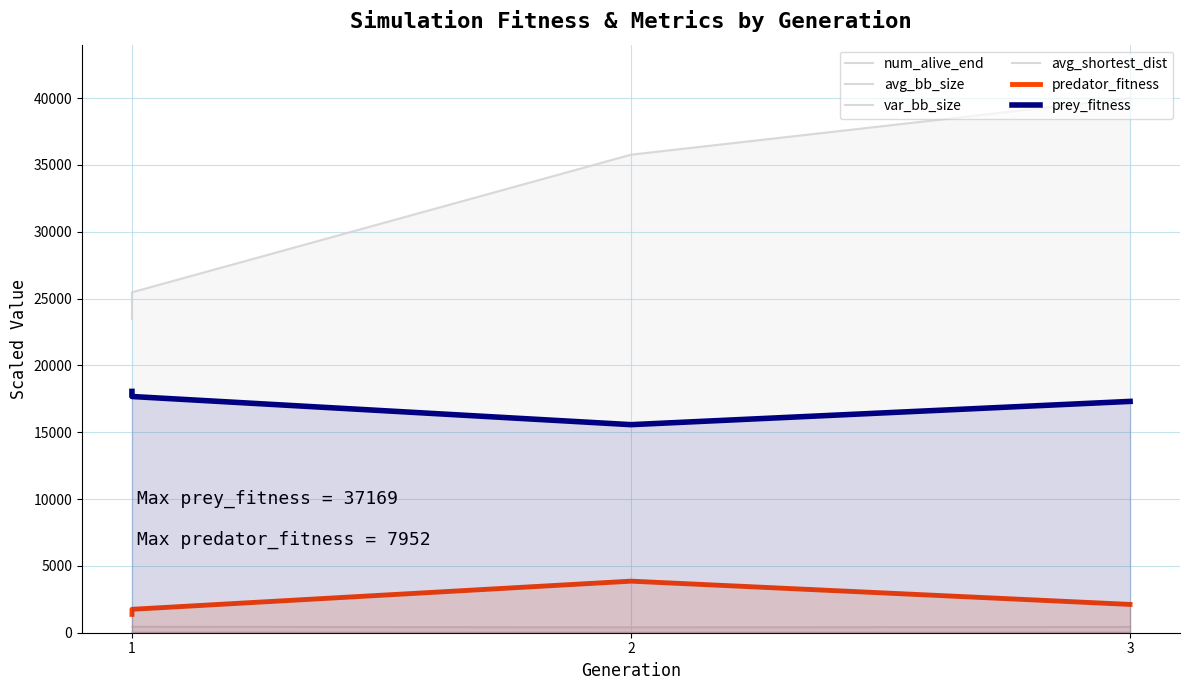

Rank the series by their maximum value, from lowest to highest.

num_alive_end, avg_shortest_dist, avg_bb_size, predator_fitness, prey_fitness, var_bb_size